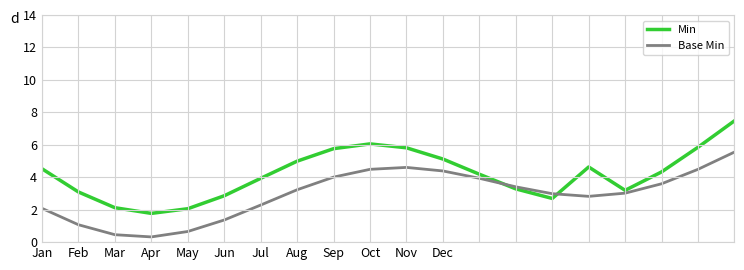

How many times do Min and Base Min cross each other?

2